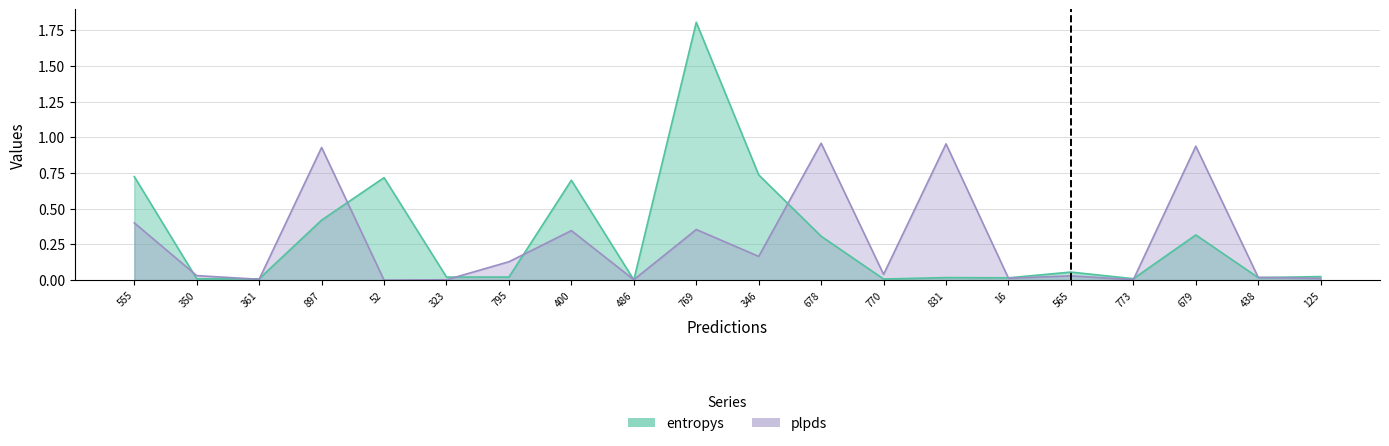

Where is entropys nearest to the value 0?

486